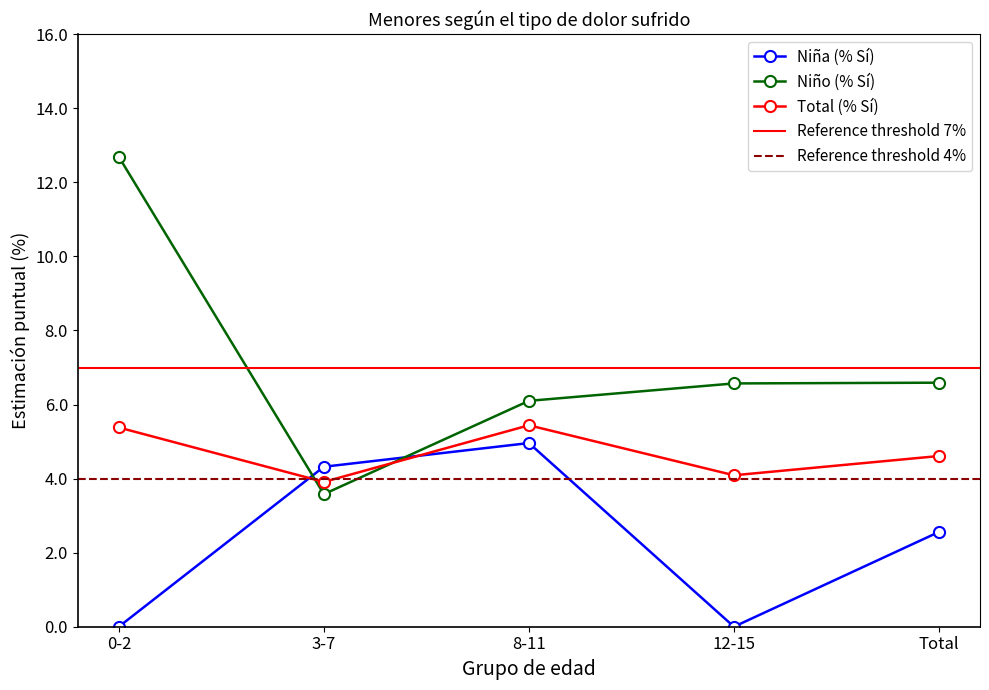

Is it true that Niña (% Sí) equals 0.0 at 0-2?

True